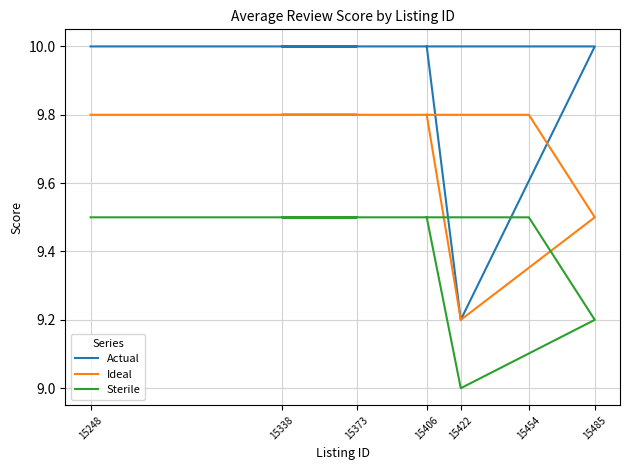

Which series changed the most between 15422 and 15248?

Actual